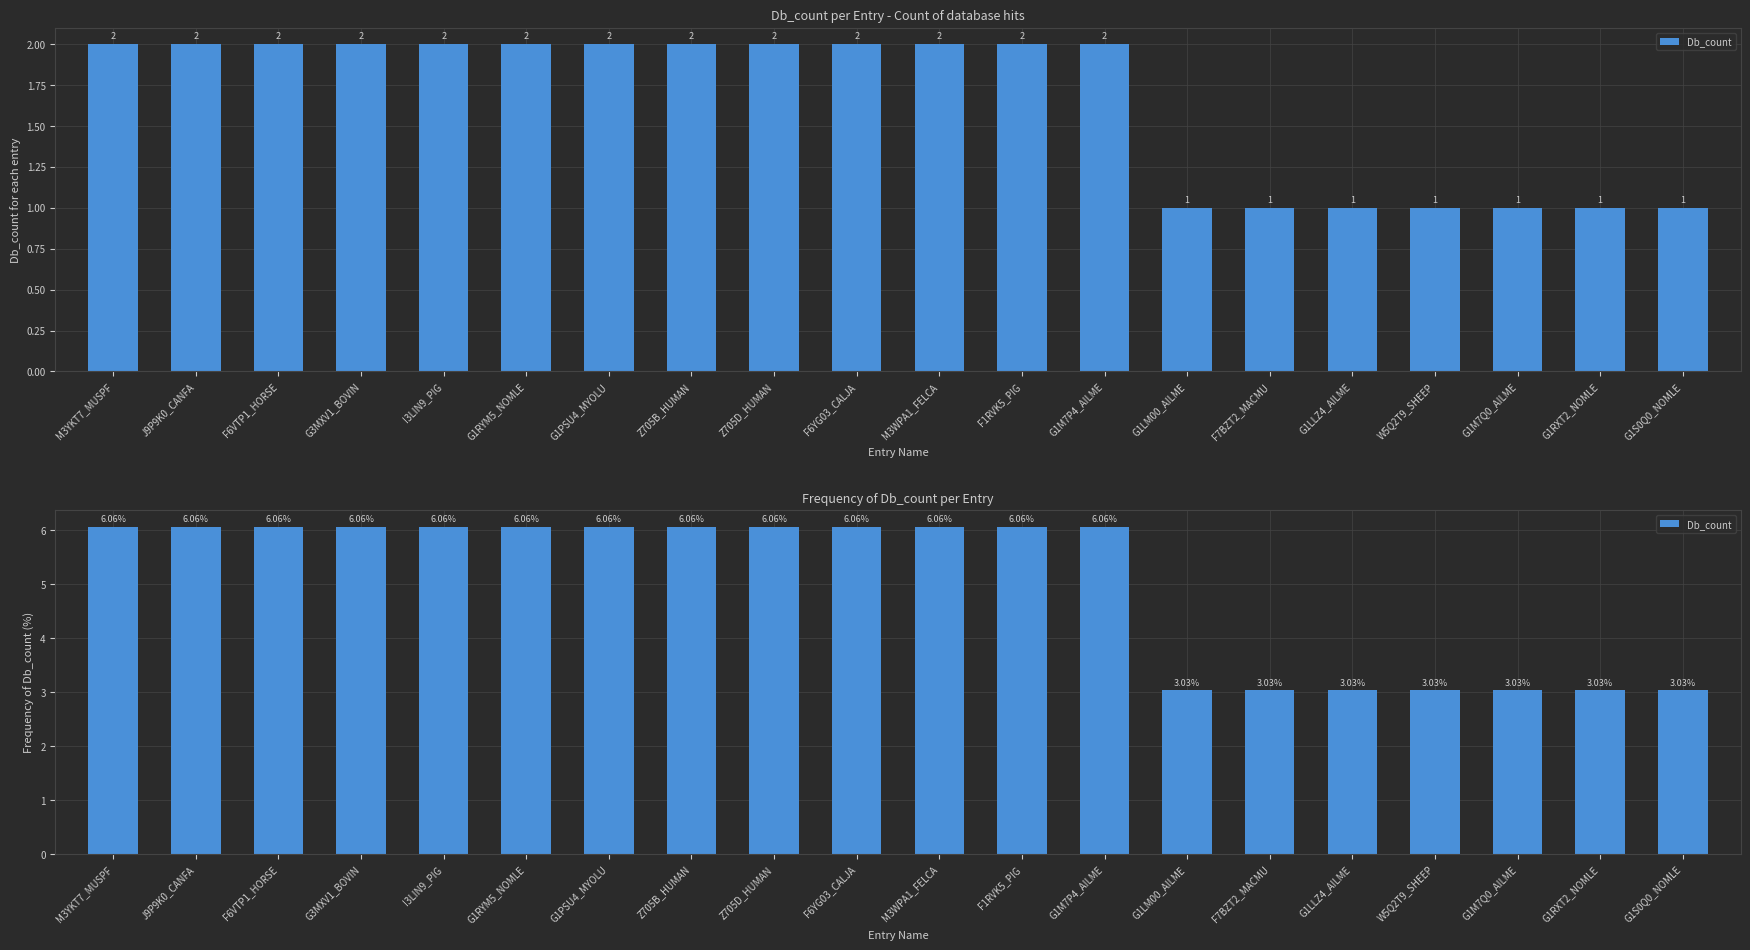

What is the label of the 13th bar from the left?

G1M7P4_AILME